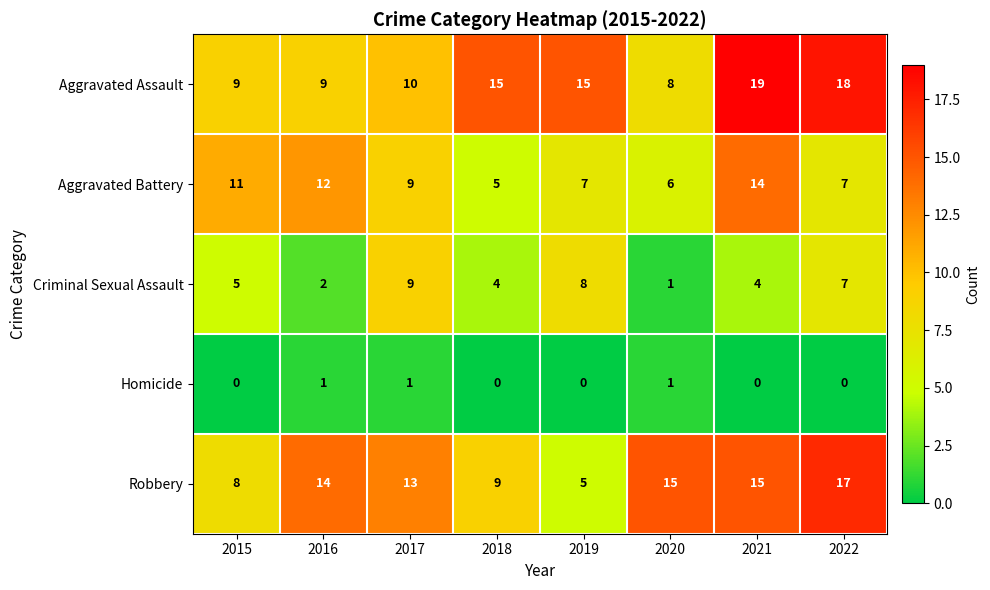

Count the Homicide values in the range 0 to 1.

8